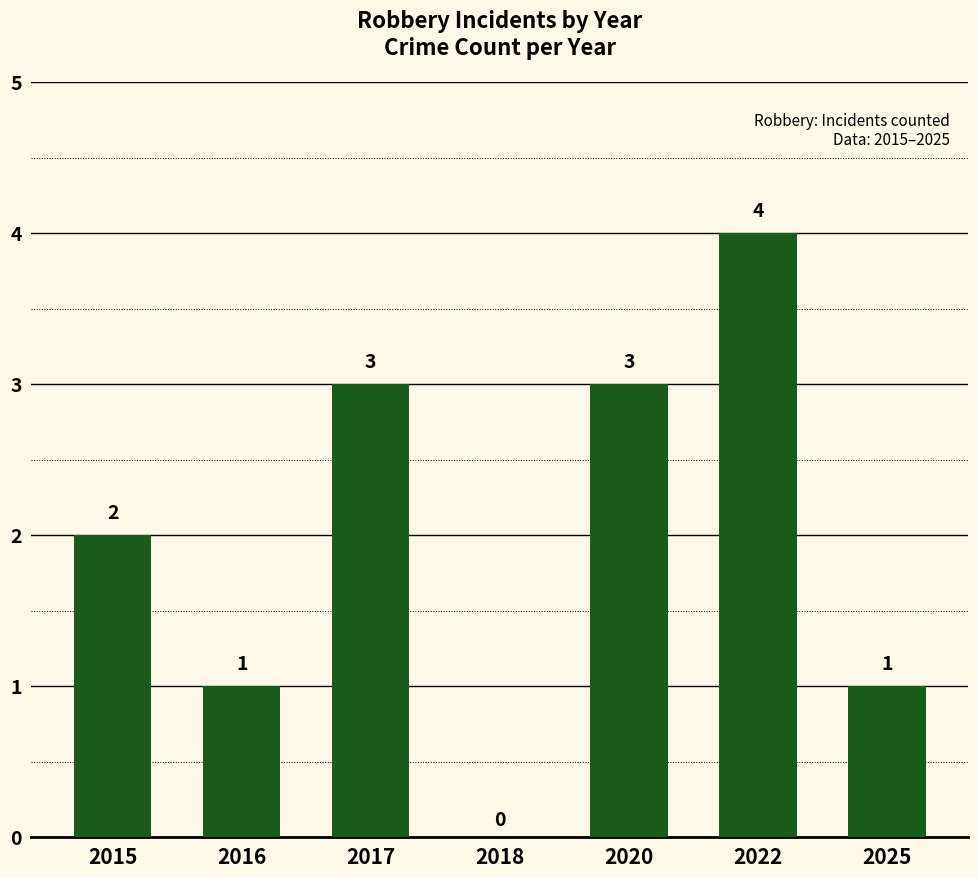

Reading left to right, extract all data points from this chart.

2015=2	2016=1	2017=3	2018=0	2020=3	2022=4	2025=1